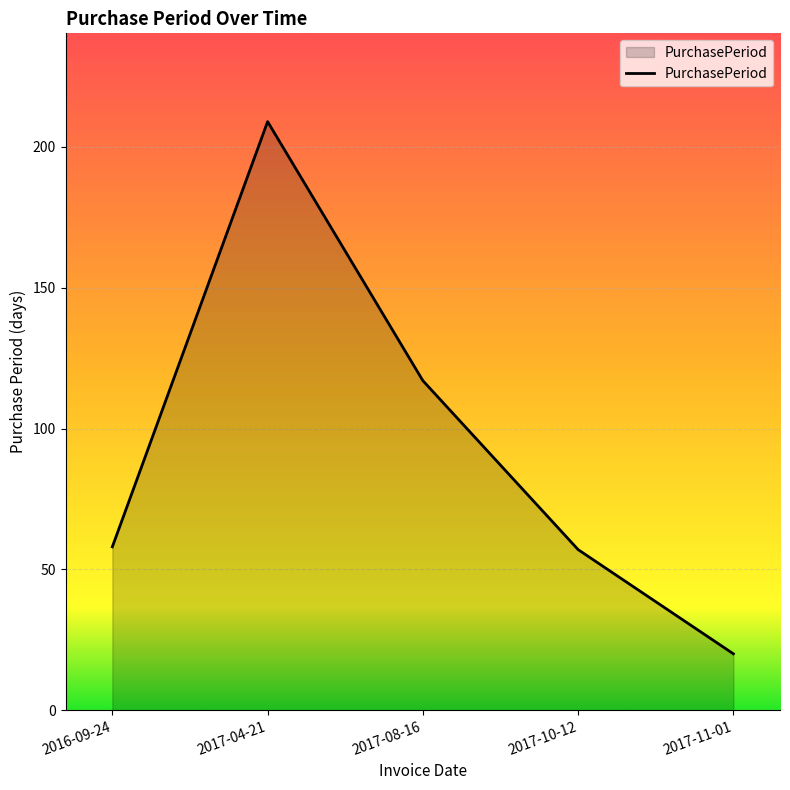

True or false: the data shows 35 at 2017-11-01.

False